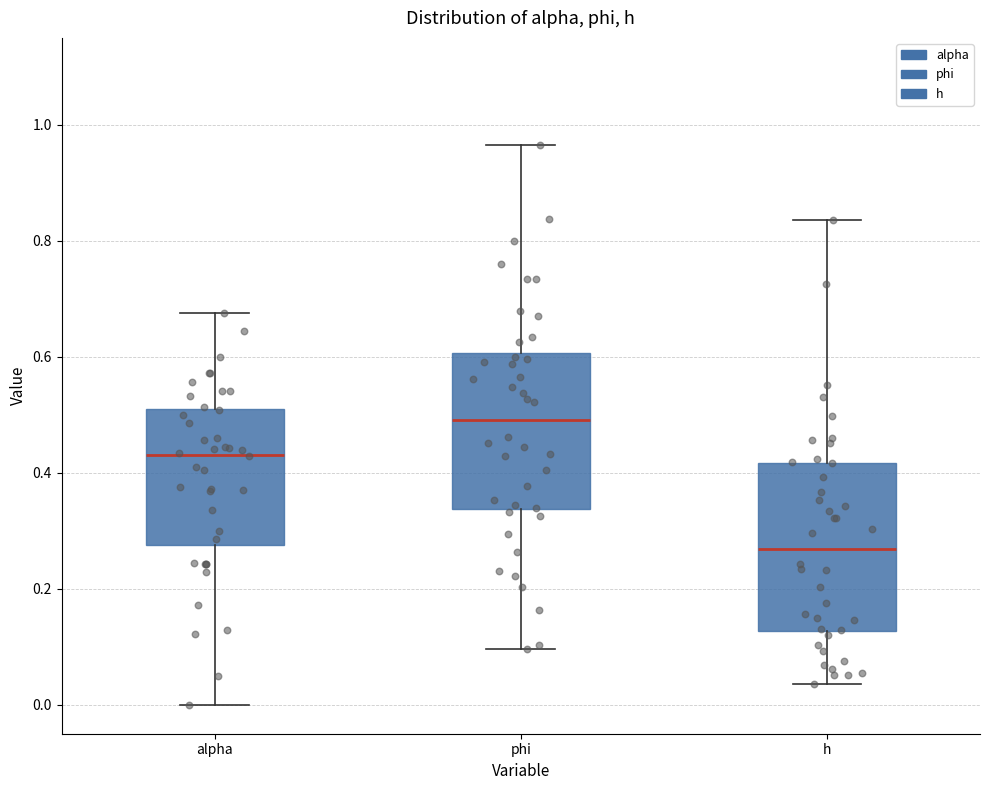

Reading left to right, read every box against the y-axis: the position of its median line, the range the box covers, and the ends of its whiskers. The values are not printed on the chart, so give them approximately, as read against the axis.

alpha: median 0.44, box 0.28 to 0.50, whiskers 0.00 to 0.68
phi: median 0.50, box 0.34 to 0.60, whiskers 0.10 to 0.96
h: median 0.26, box 0.12 to 0.42, whiskers 0.04 to 0.84